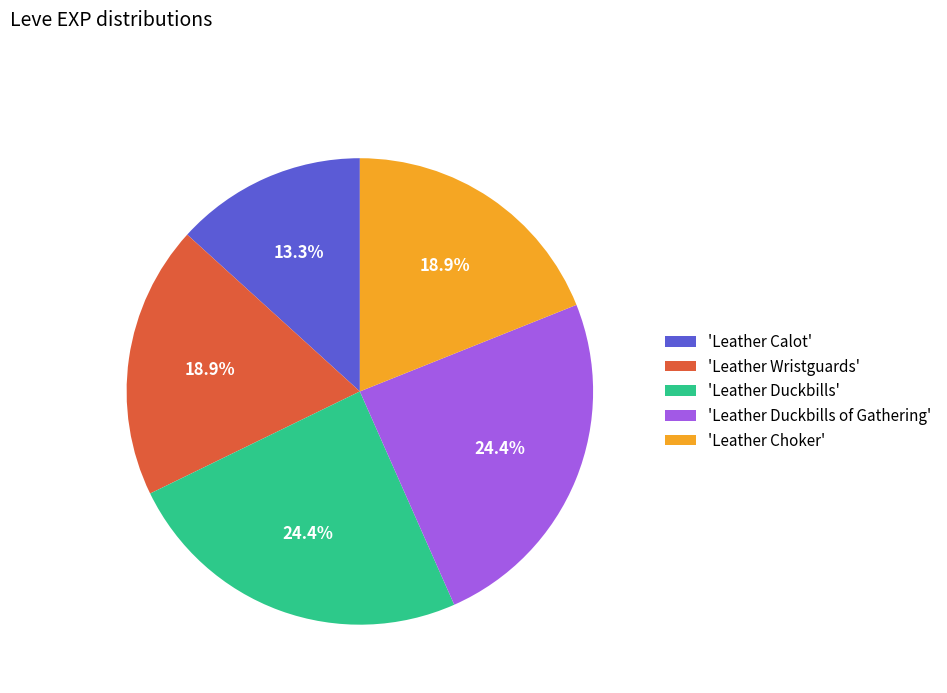

Does any single category account for the majority?

No